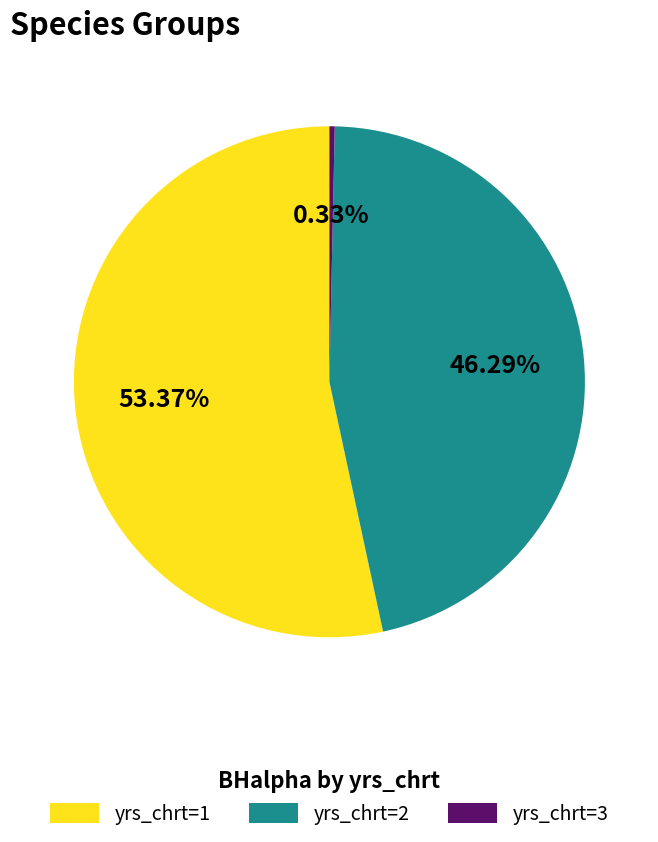

How many segments does this pie chart have?

3